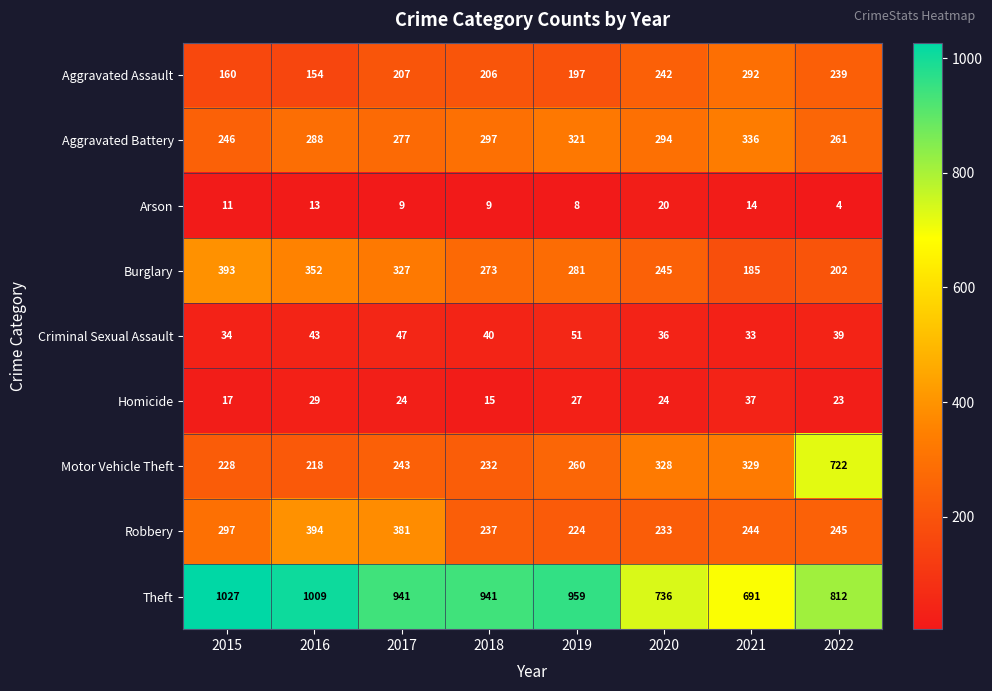

What is the minimum value shown in the chart?

4